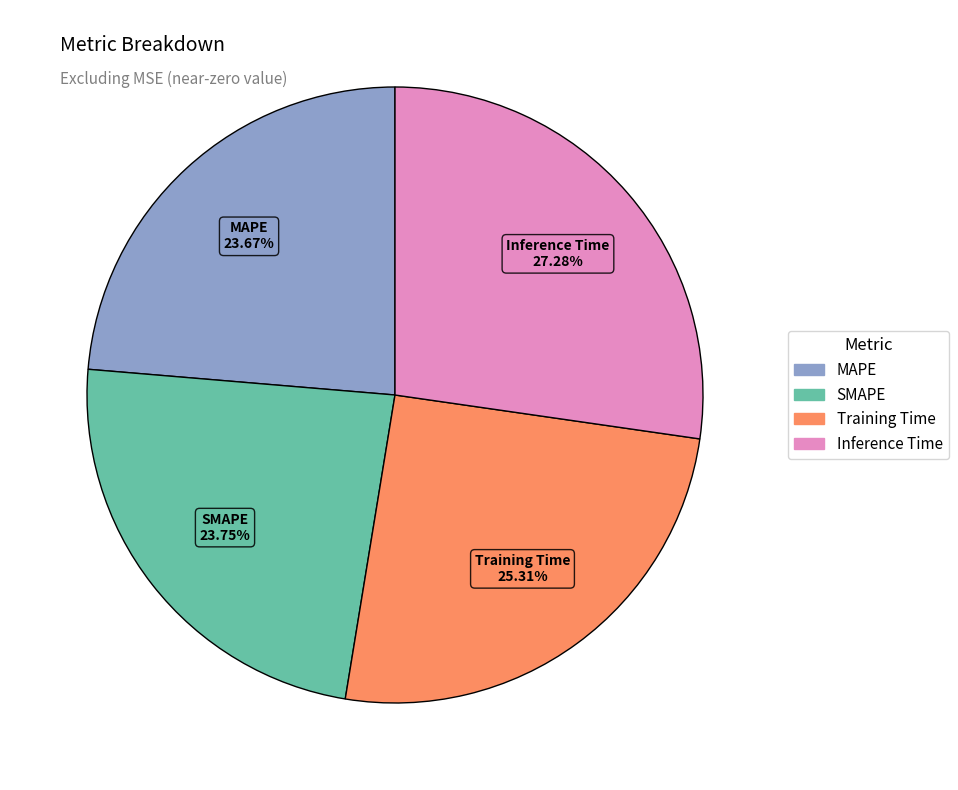

To the nearest percent, what is the difference between the largest and smallest slice percentages?

4%